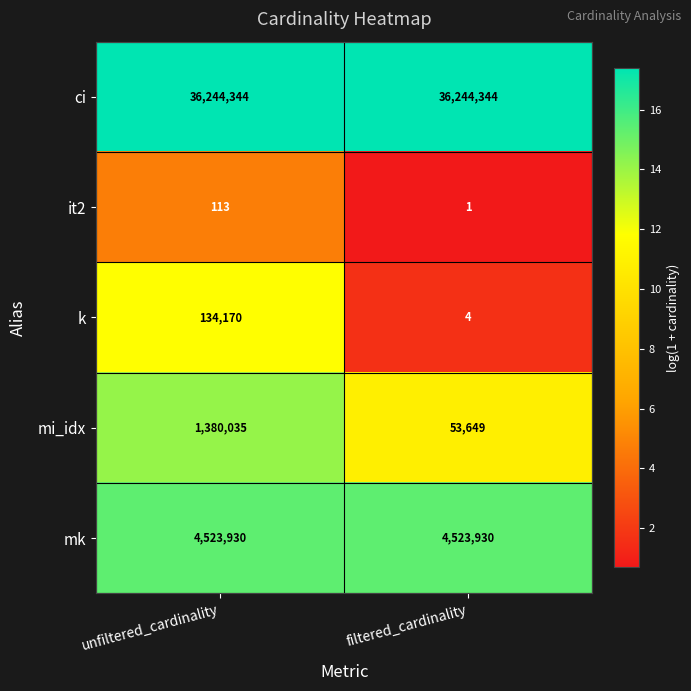

Is it true that mk equals 2597513 at filtered_cardinality?

False